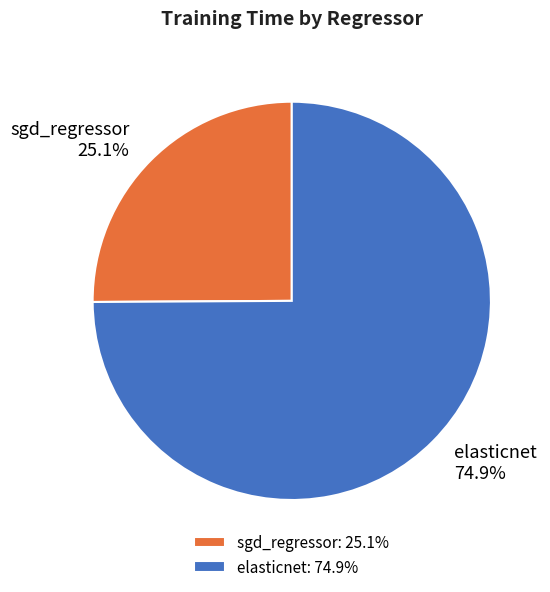

How many segments does this pie chart have?

2